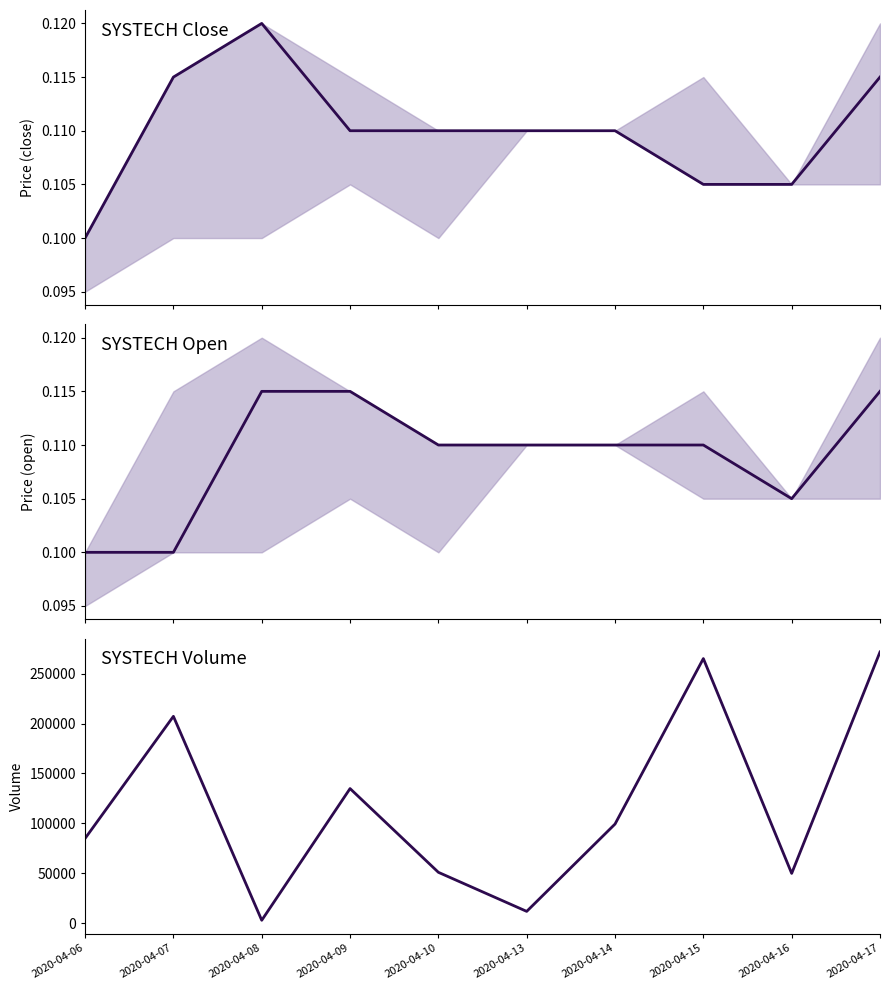

Which has a higher value, 2020-04-13 or 2020-04-15?

2020-04-13